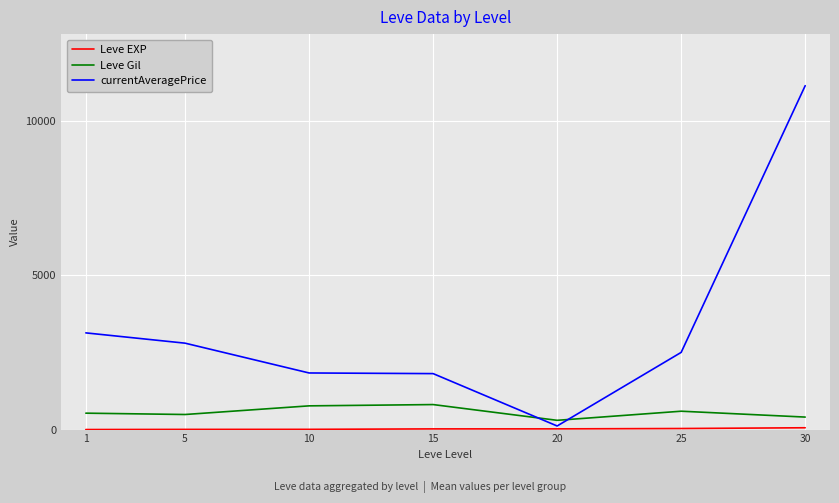

The value of currentAveragePrice at 1 is 1914.8. True or false?

False